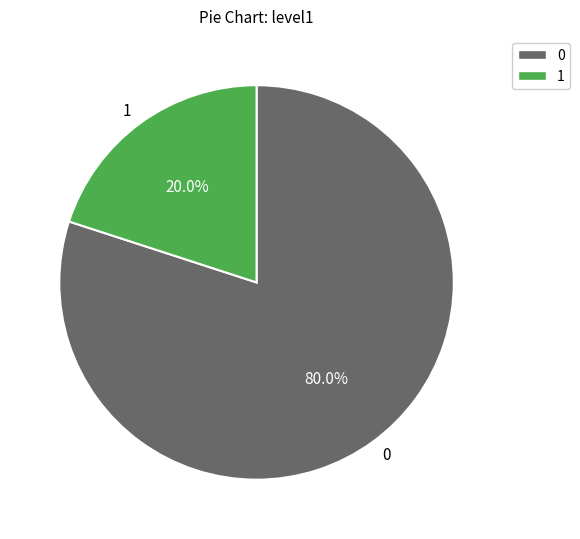

True or false: 1 accounts for 20% of the total.

True